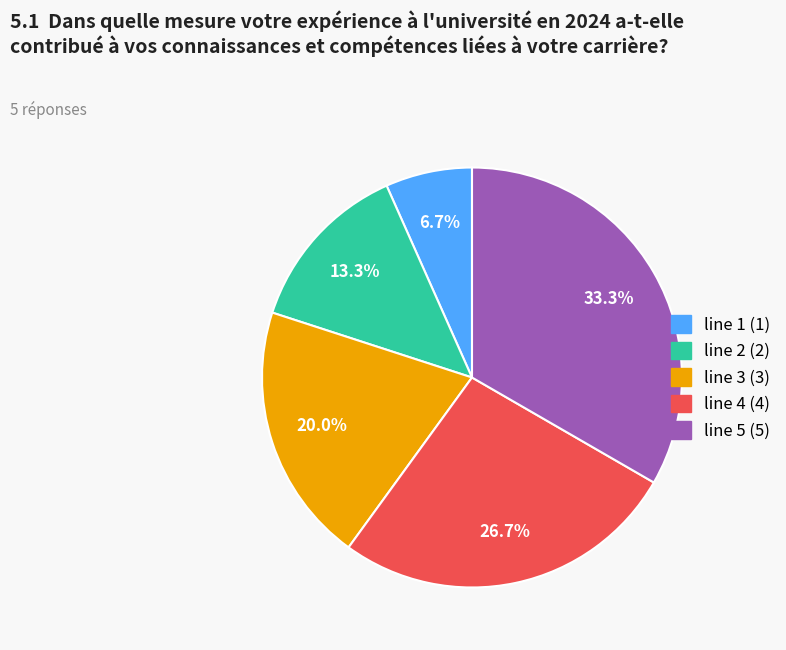

What is the ratio of the value at line 1 to the value at line 3?

0.3